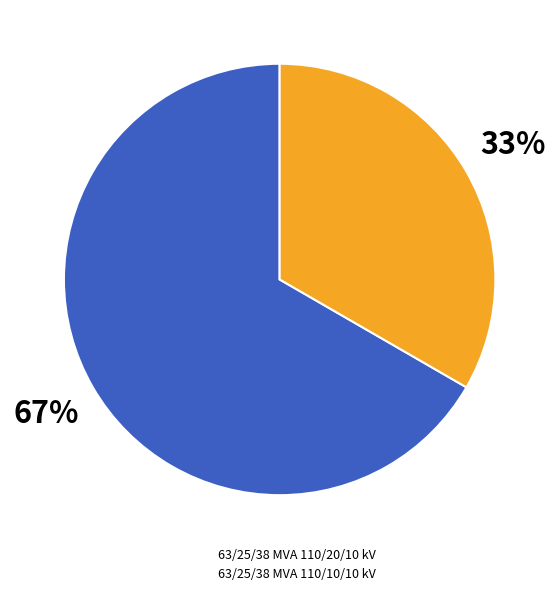

Which category has the biggest portion of the pie?

63/25/38 MVA 110/20/10 kV